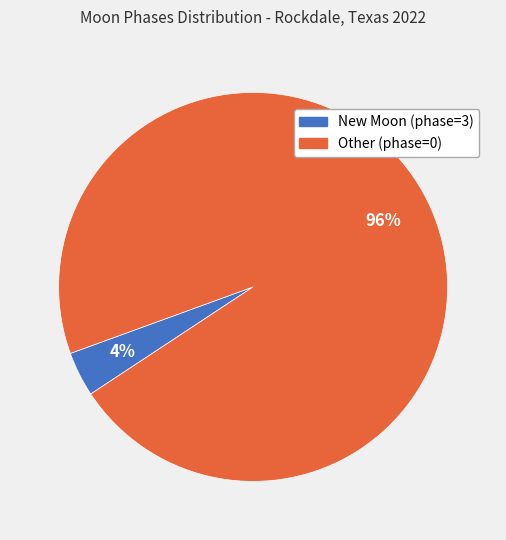

To the nearest percent, what is the average slice percentage?

50%